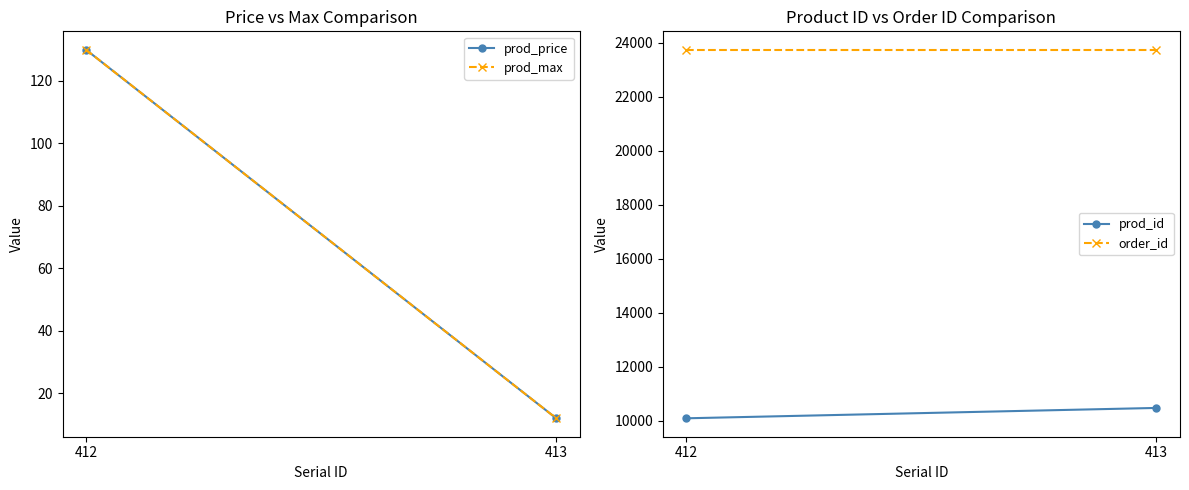

Which category has the lowest value in the prod_id series?

412